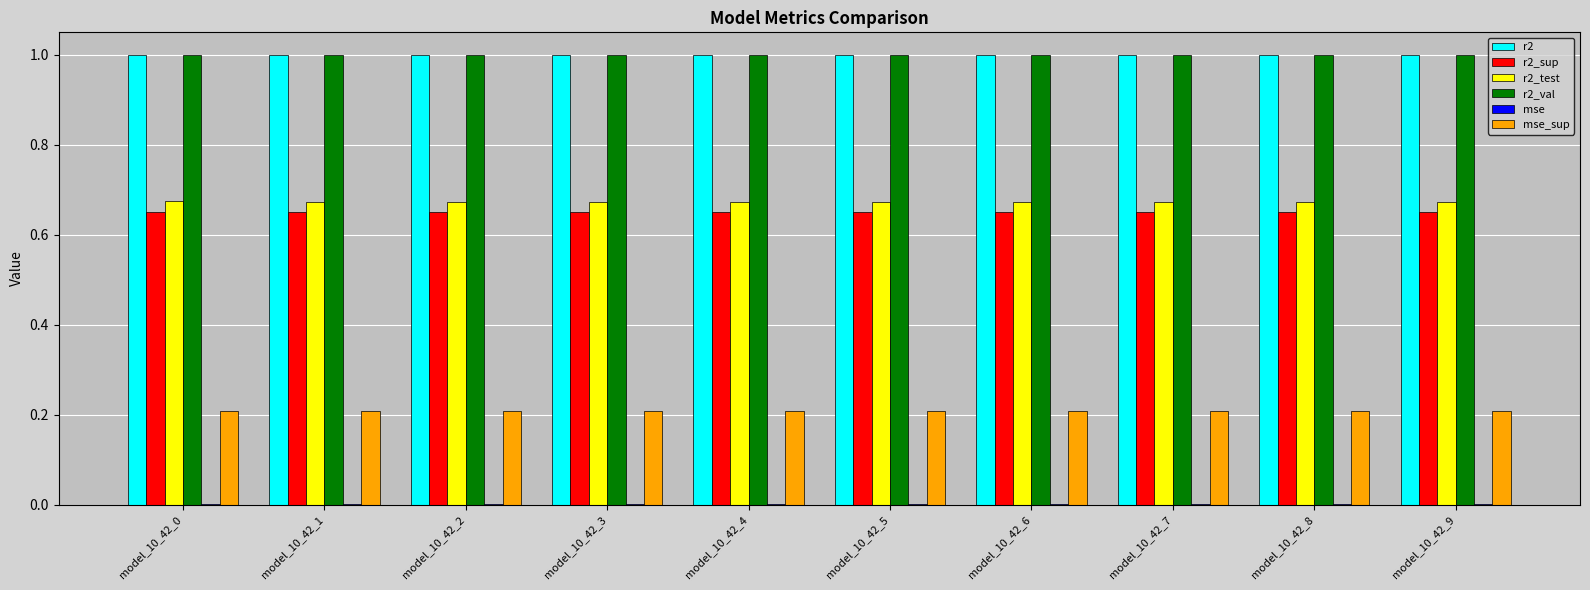

What is the greatest value displayed?

1.0